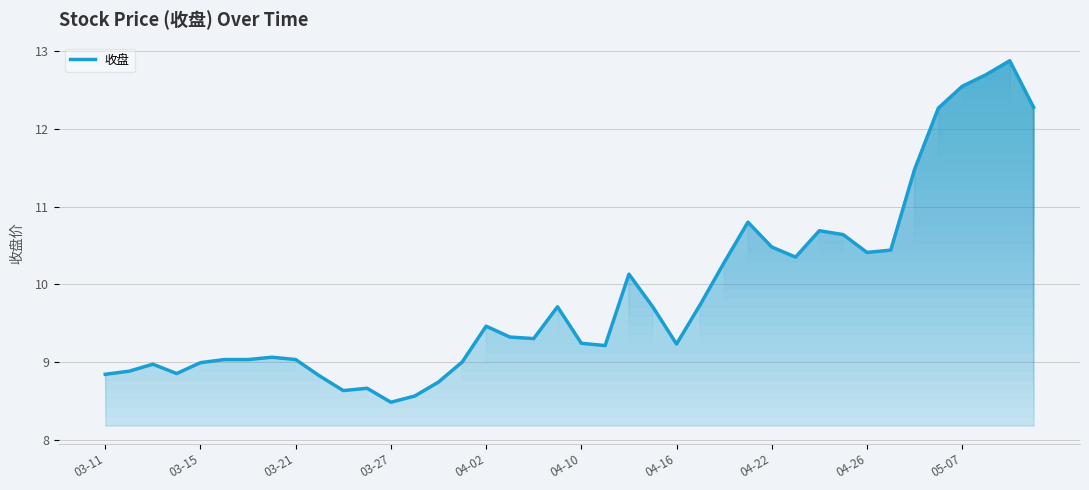

What is the maximum value shown in the chart?

12.9